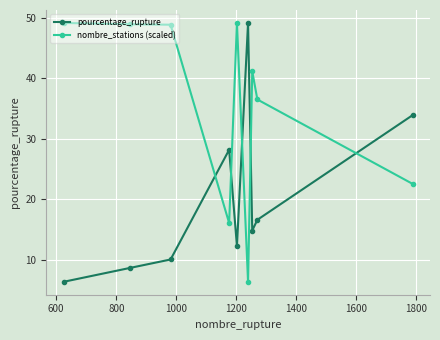

What is the minimum value shown in the chart?

6.4